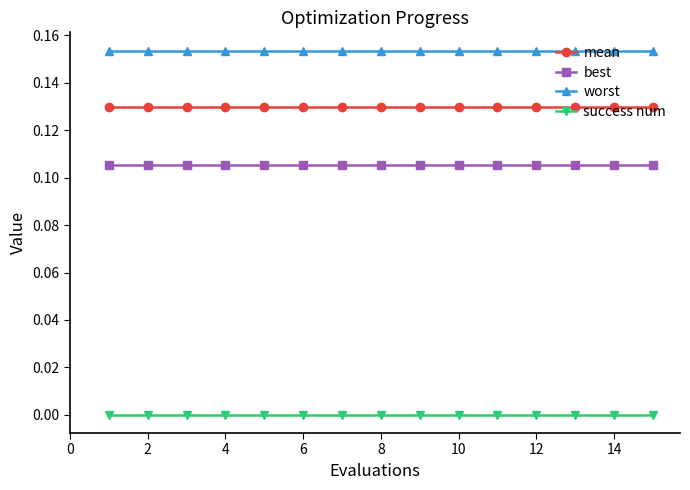

Is this an area chart (filled region under the line)?

No